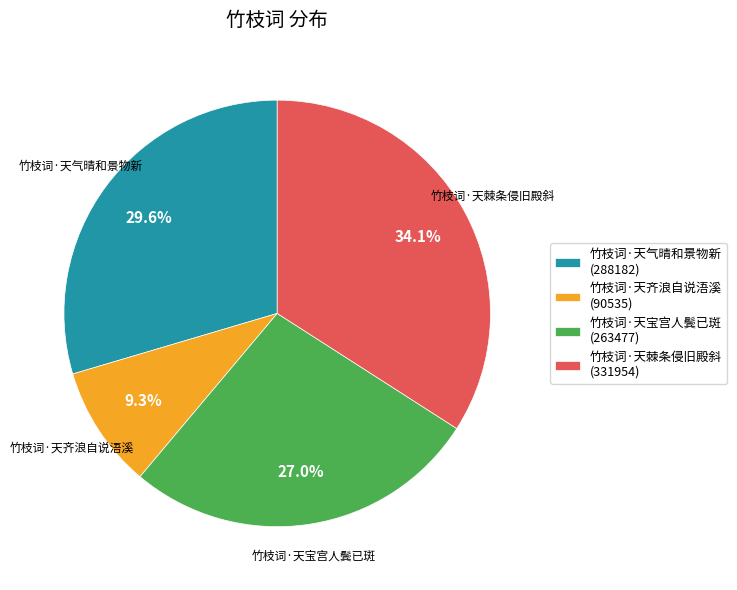

True or false: 竹枝词·天棘条侵旧殿斜 accounts for 45% of the total.

False